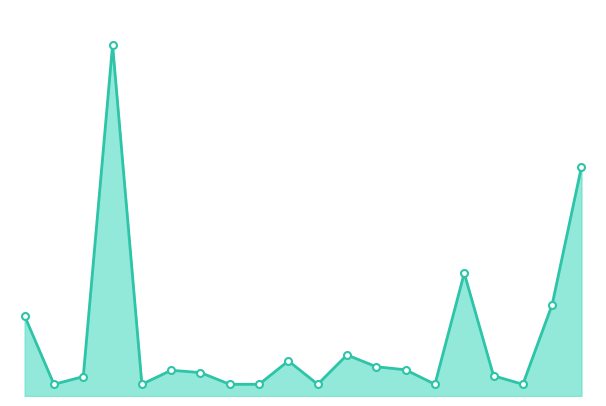

List the labels in order of value, largest first.

2022-05-02 14:10, 2022-05-02 18:00, 2022-05-02 17:05, 2022-05-02 17:30, 2022-05-02 13:30, 2022-05-02 15:50, 2022-05-02 15:35, 2022-05-02 16:20, 2022-05-02 16:30, 2022-05-02 14:20, 2022-05-02 14:30, 2022-05-02 17:15, 2022-05-02 13:40, 2022-05-02 13:35, 2022-05-02 14:15, 2022-05-02 14:35, 2022-05-02 14:55, 2022-05-02 15:45, 2022-05-02 16:55, 2022-05-02 17:20